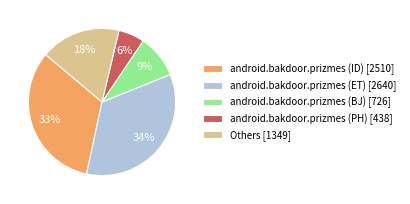

Between android.bakdoor.prizmes (ET) [2640] and android.bakdoor.prizmes (PH) [438], which is larger?

android.bakdoor.prizmes (ET) [2640]